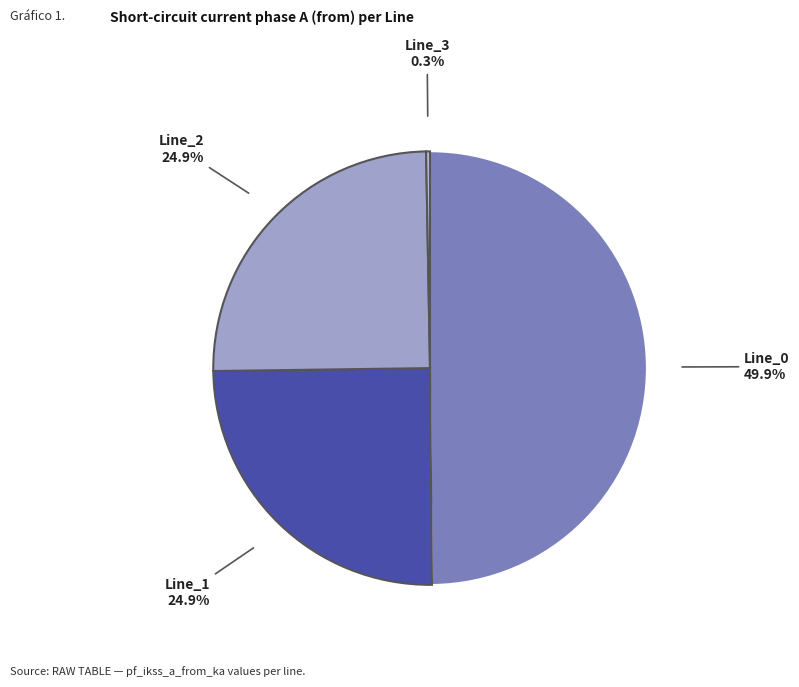

What portion of the pie excludes Line_0?

50.1%